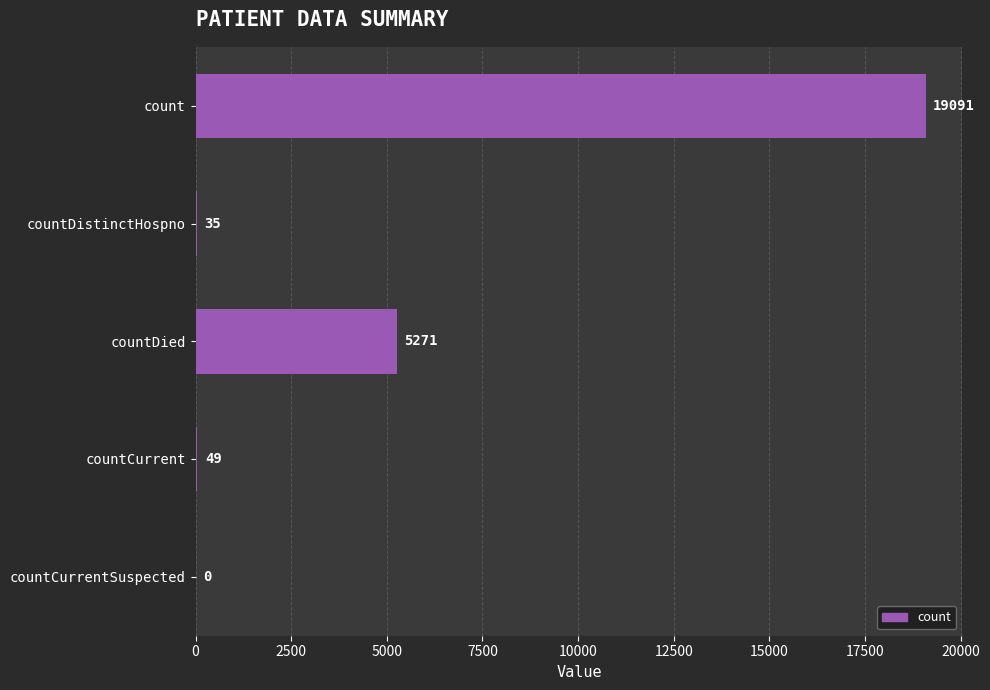

Reading top to bottom, list all the values displayed in this chart.

count=19091	countDistinctHospno=35	countDied=5271	countCurrent=49	countCurrentSuspected=0